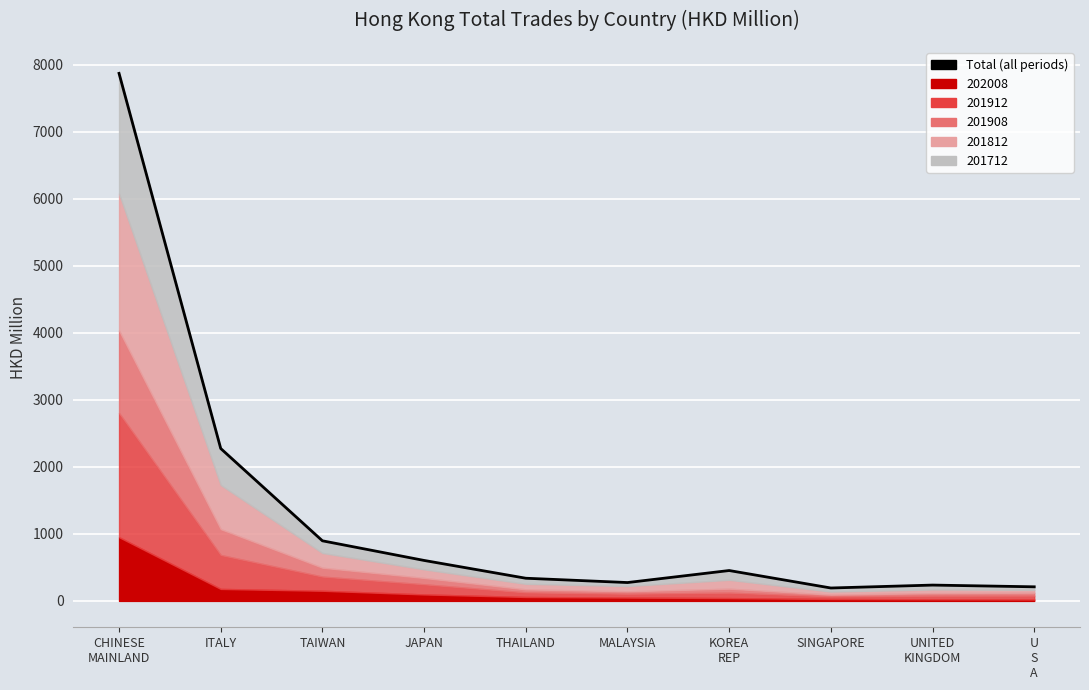

What is the value of the 2nd point from the left?

2274.3